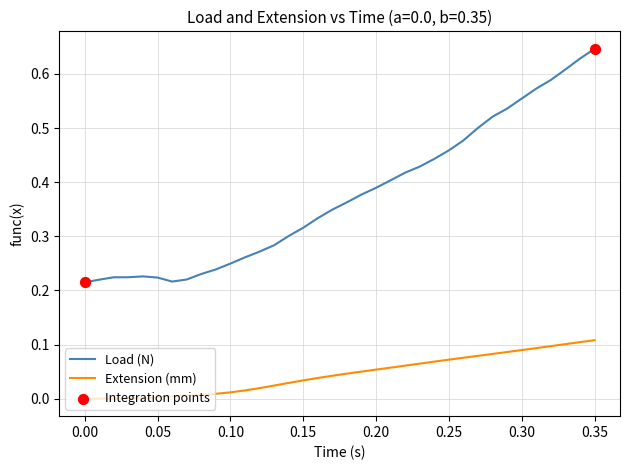

Rank the series by their maximum value, from lowest to highest.

Extension (mm), Load (N)